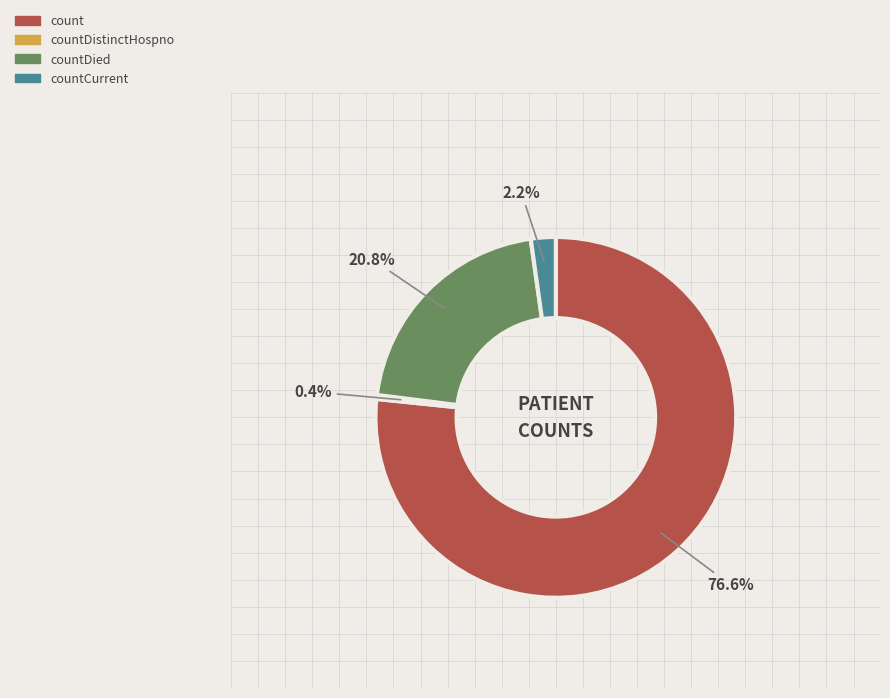

Does any single category account for the majority?

Yes